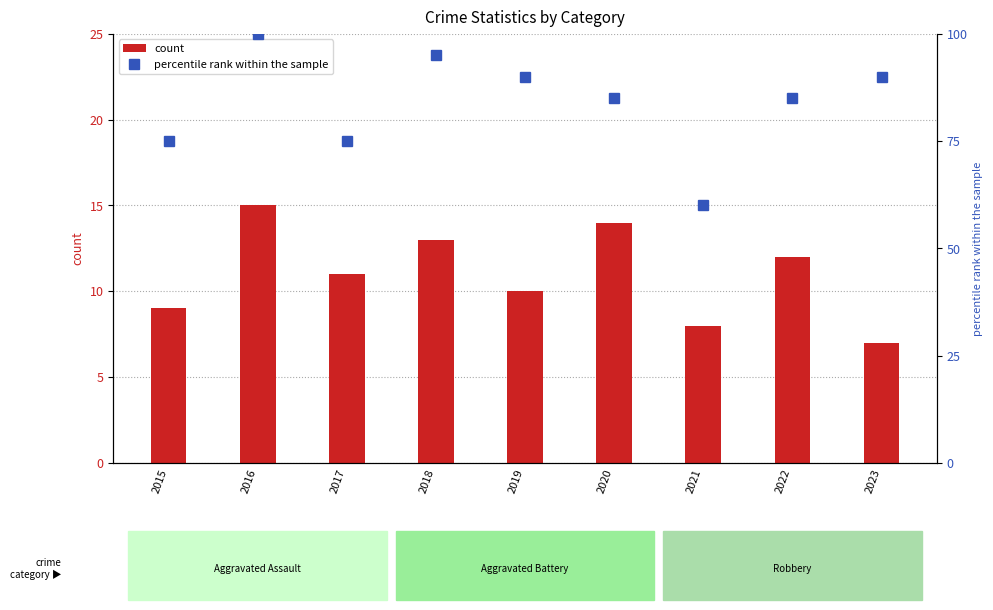

Reading left to right, transcribe all the data shown in this chart.

count: 2015=9	2016=15	2017=11	2018=13	2019=10	2020=14	2021=8	2022=12	2023=7
percentile rank within the sample: 2015=75	2016=100	2017=75	2018=95	2019=90	2020=85	2021=60	2022=85	2023=90